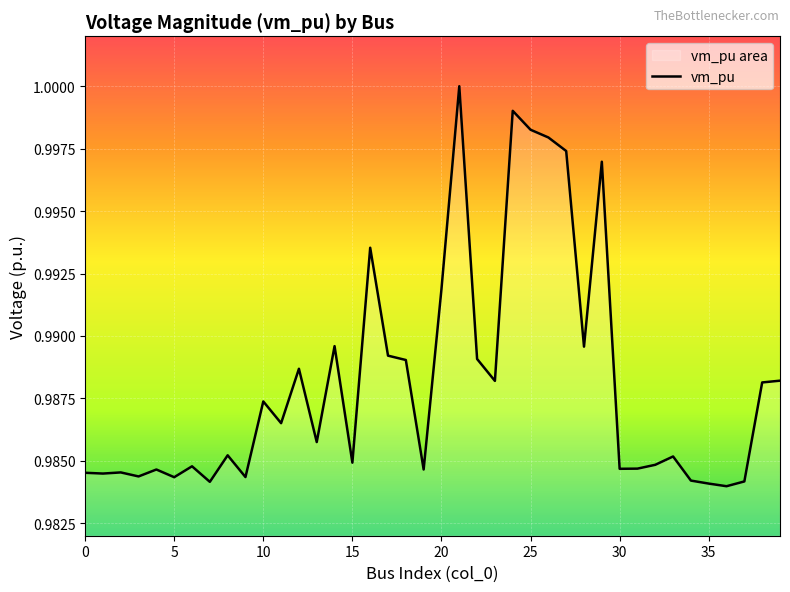

Reading right to left, extract all data points from this chart.

39=1.0	38=1.0	37=1.0	36=1.0	35=1.0	34=1.0	33=1.0	32=1.0	31=1.0	30=1.0	29=1.0	28=1.0	27=1.0	26=1.0	25=1.0	24=1.0	23=1.0	22=1.0	21=1.0	20=1.0	19=1.0	18=1.0	17=1.0	16=1.0	15=1.0	14=1.0	13=1.0	12=1.0	11=1.0	10=1.0	9=1.0	8=1.0	7=1.0	6=1.0	5=1.0	4=1.0	3=1.0	2=1.0	1=1.0	0=1.0